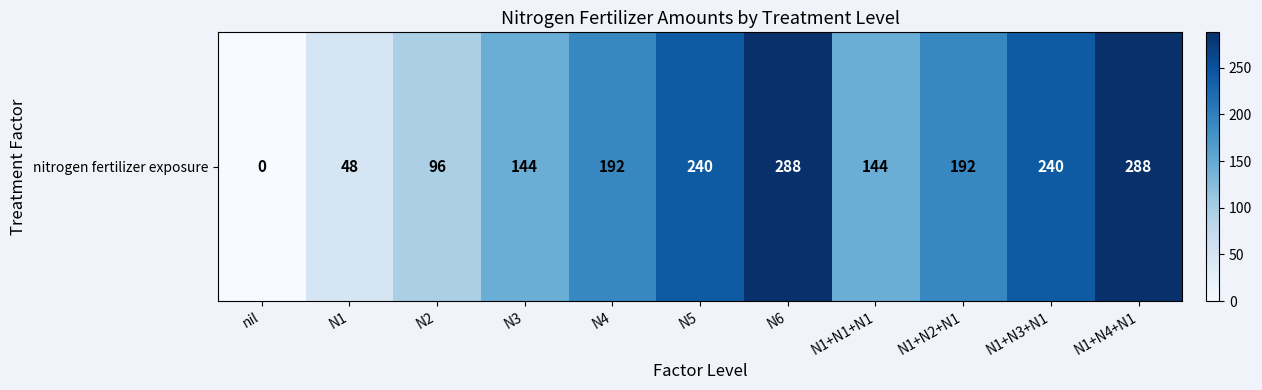

The chart shows a value of 132 at N2. True or false?

False